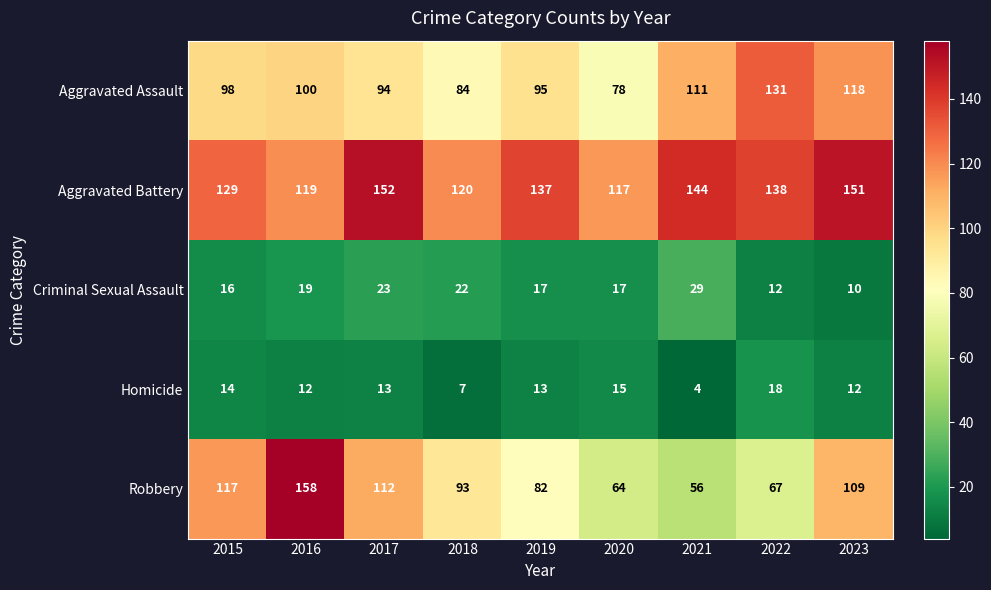

What is the minimum value shown in the chart?

4